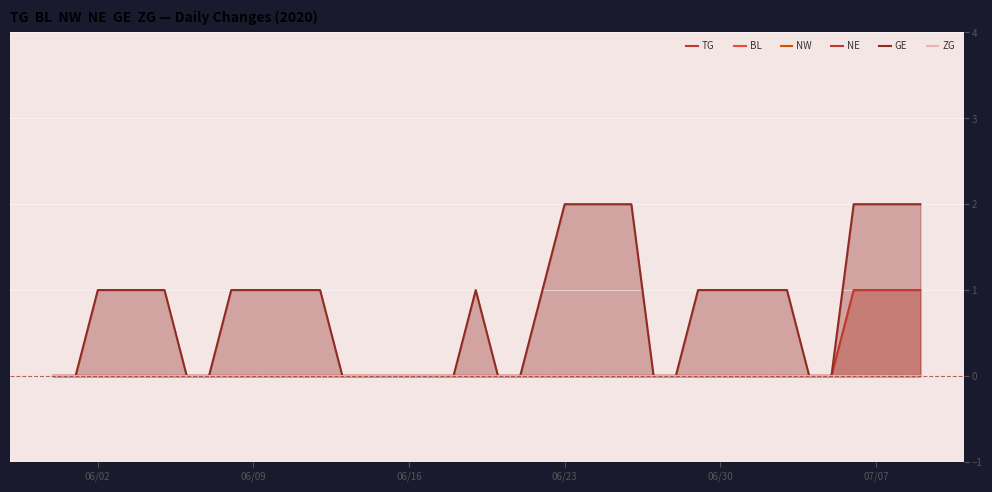

What are all the series names shown in the legend?

TG, BL, NW, NE, GE, ZG